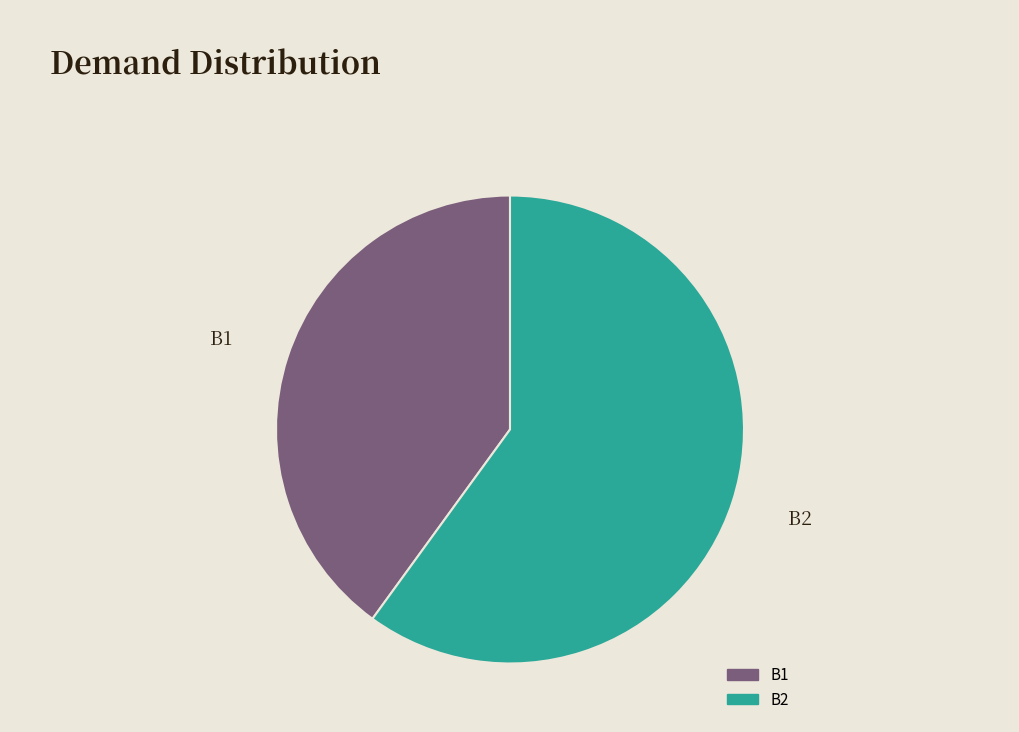

Combined, do B2 and B1 account for over 50%?

Yes